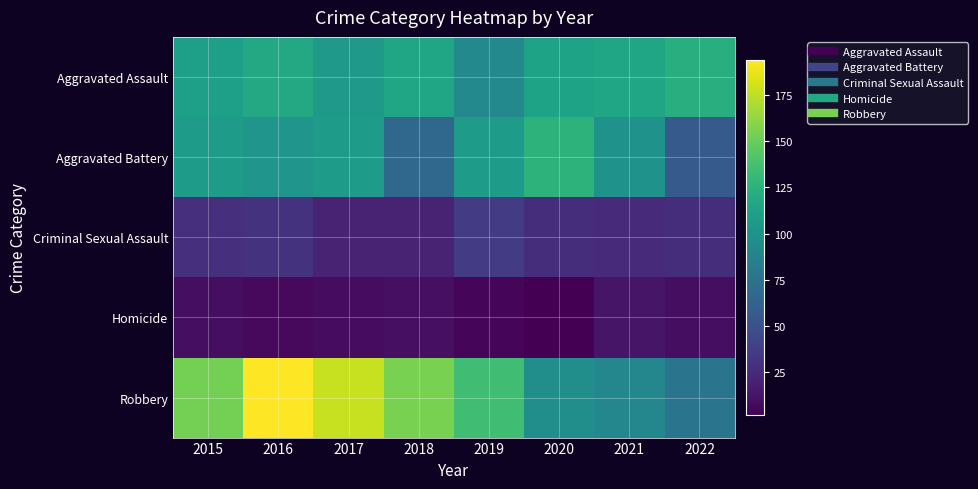

Between 2016 and 2017, which is larger?

2016